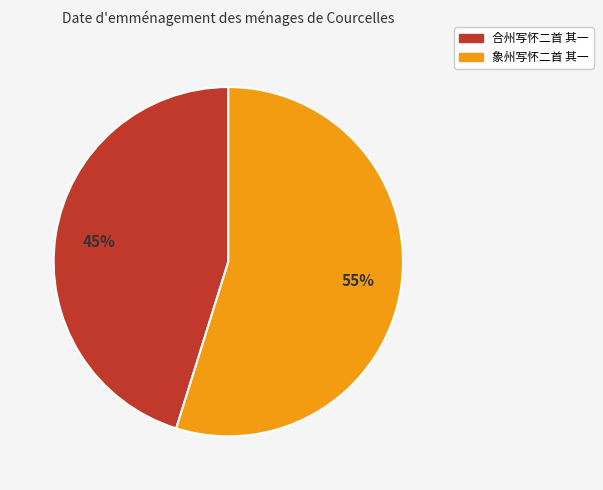

Does any single category account for the majority?

Yes